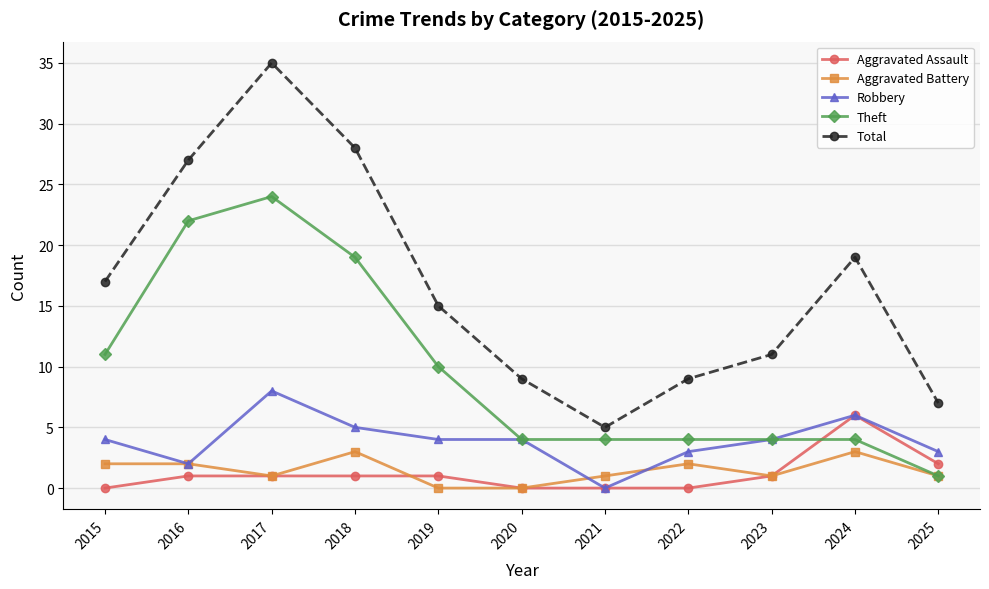

List the series in order of their peak value, lowest first.

Aggravated Battery, Aggravated Assault, Robbery, Theft, Total